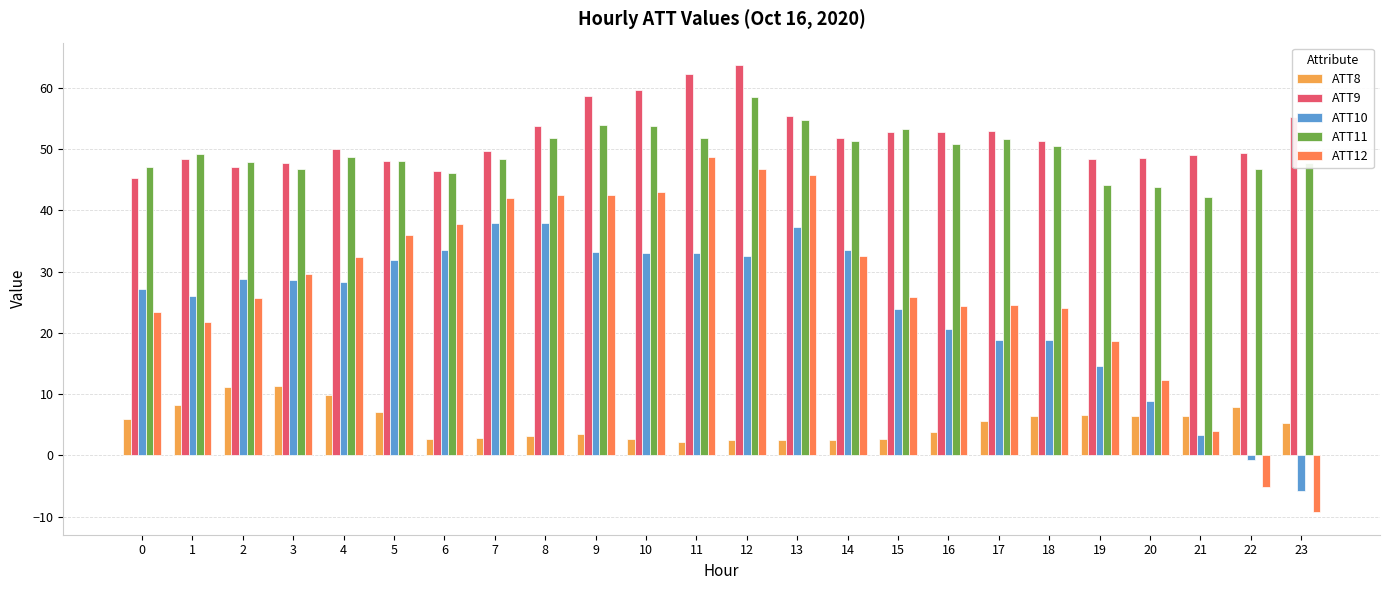

Between 6 and 17, which is larger?

17